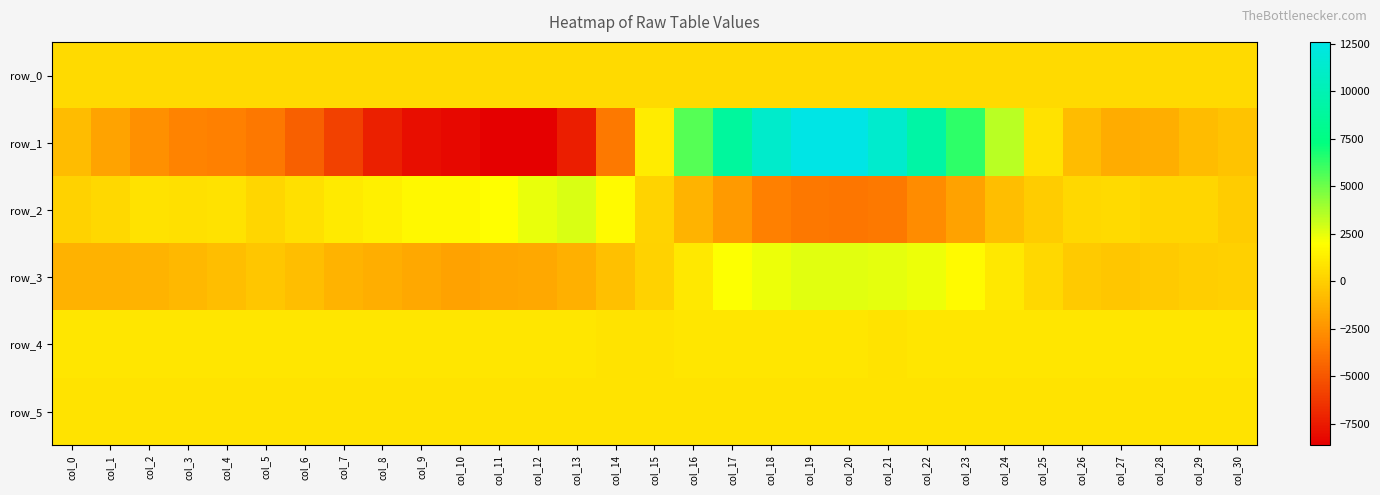

What is the approximate value of row_5 at col_24?

886.0